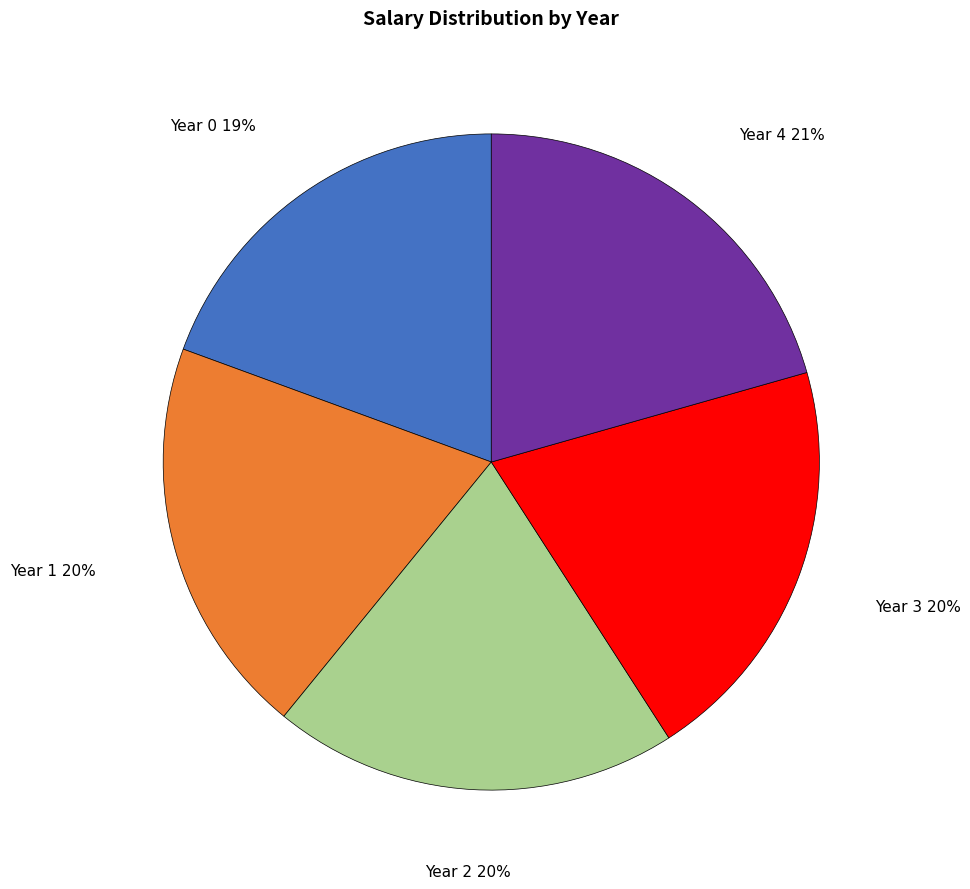

Is there a majority slice in this chart?

No